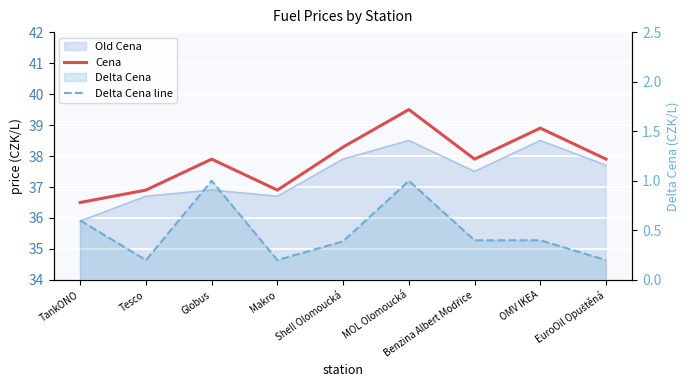

What is the average value of the Cena series?

37.9